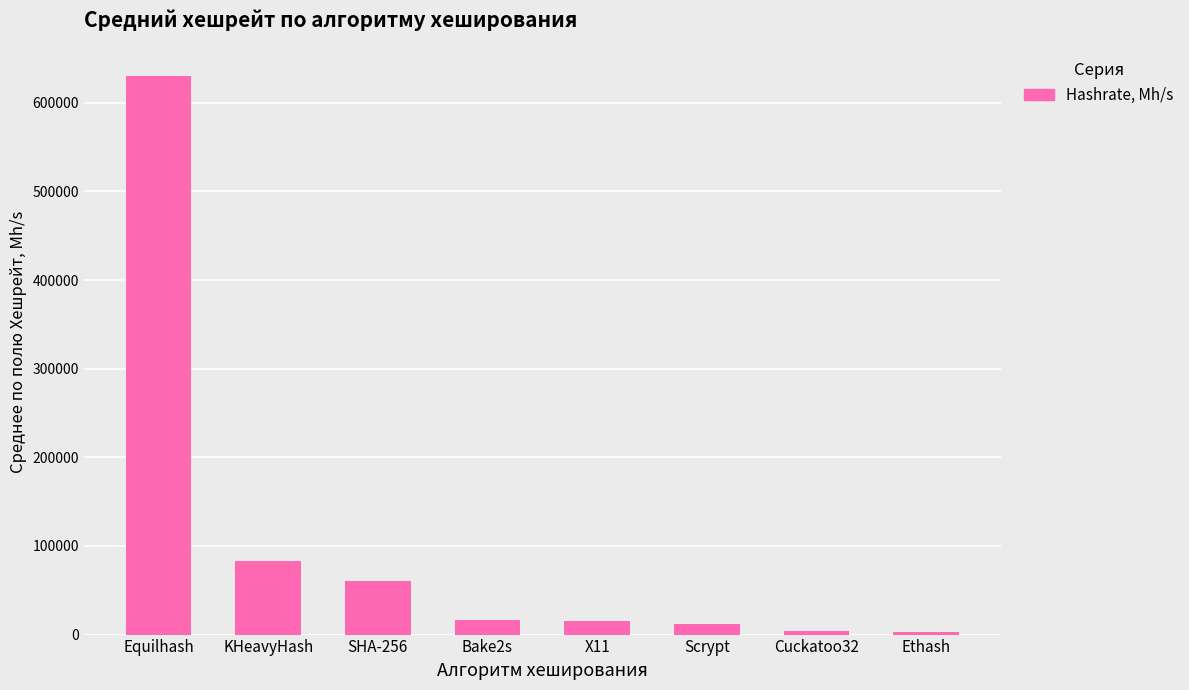

What value does the data have at SHA-256?

60333.3